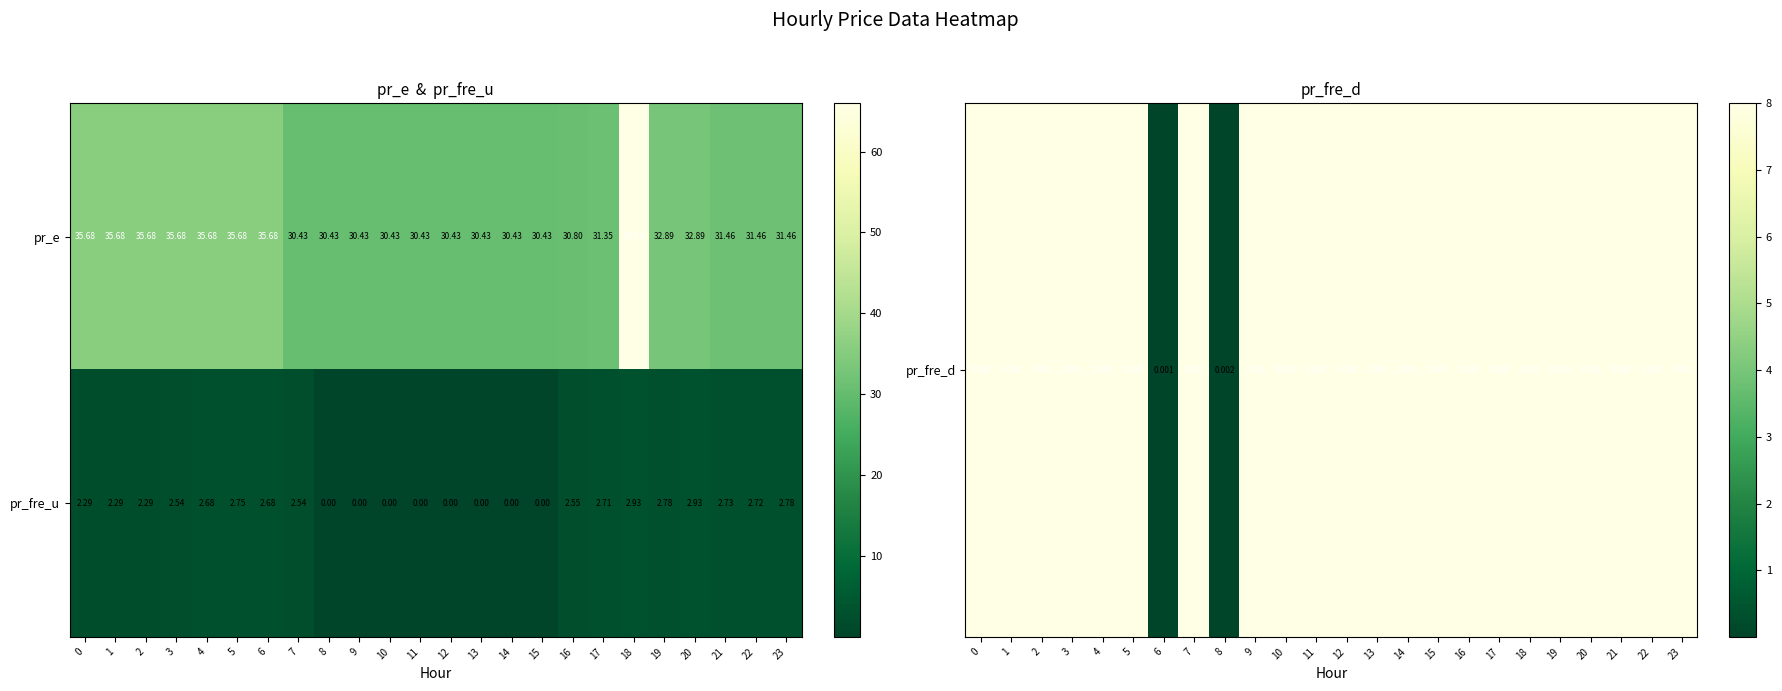

At how many categories does at least one series exceed 6?

24